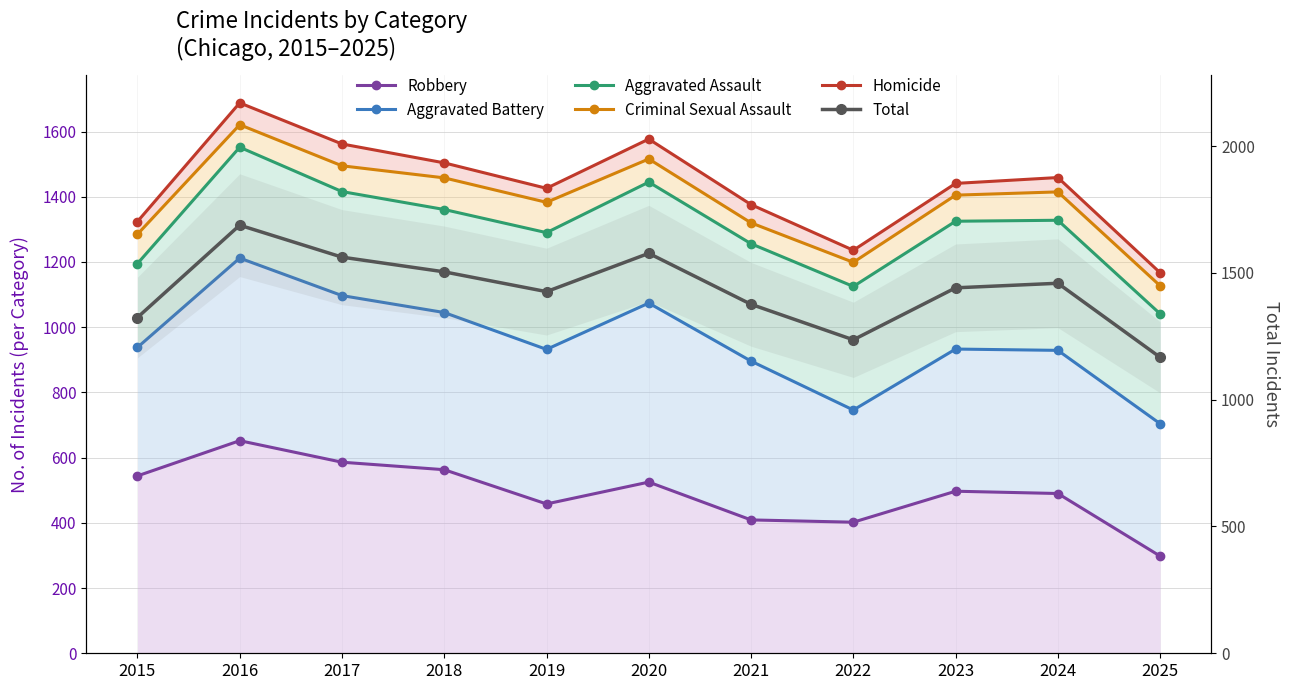

Does the chart have visible grid lines?

Yes